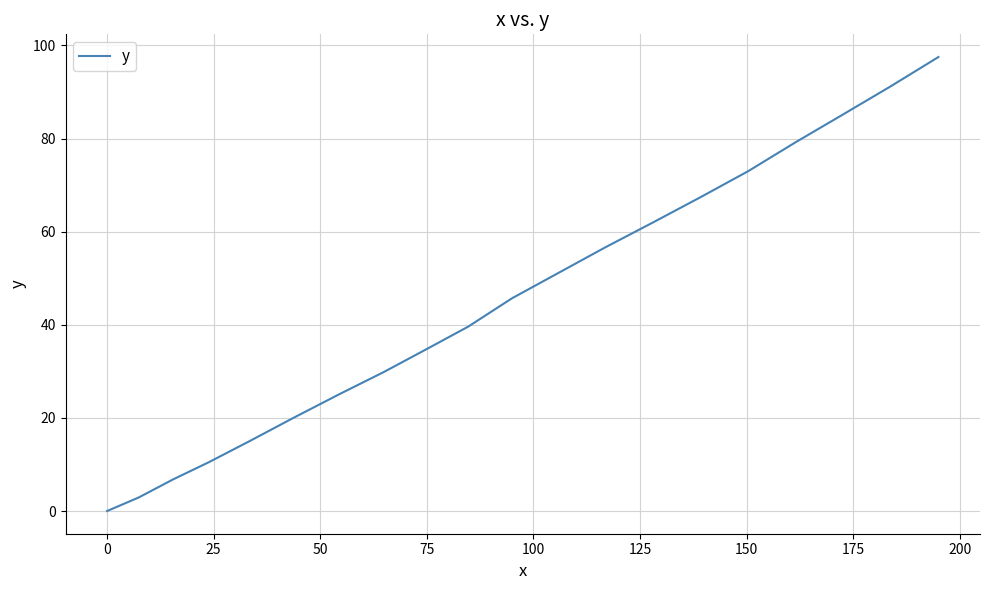

What is the difference between the maximum and minimum values?

97.5